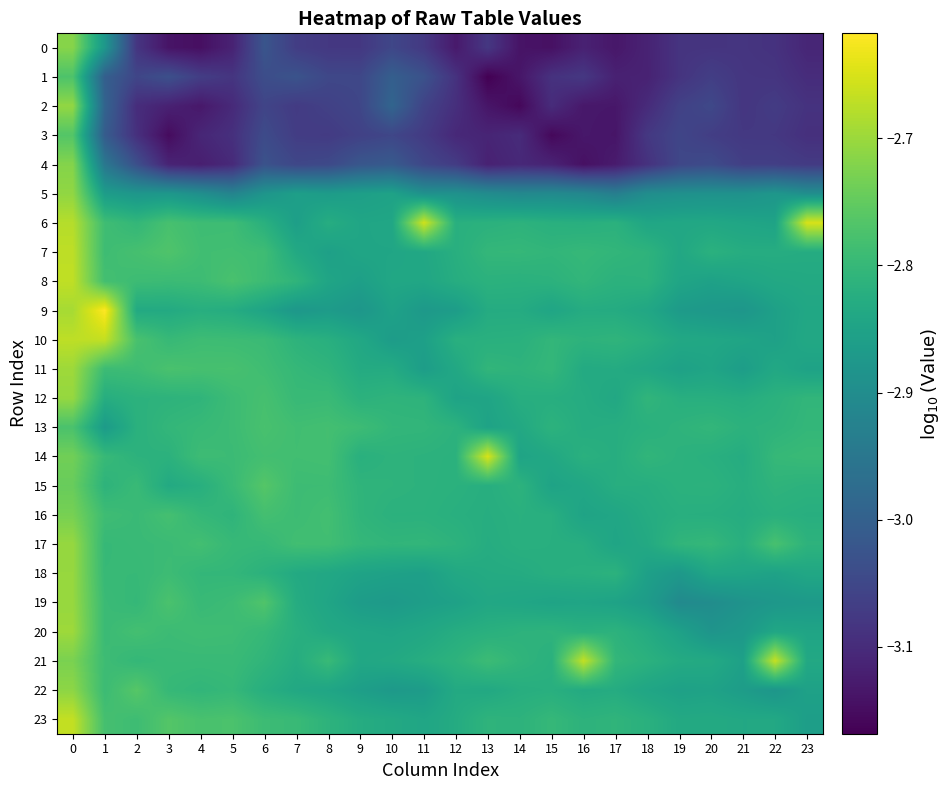

Reading right to left, transcribe all the data shown in this chart.

0: 23=-3.1	22=-3.1	21=-3.1	20=-3.1	19=-3.1	18=-3.1	17=-3.1	16=-3.1	15=-3.1	14=-3.1	13=-3.1	12=-3.1	11=-3.1	10=-3.1	9=-3.1	8=-3.1	7=-3.1	6=-3.0	5=-3.1	4=-3.1	3=-3.1	2=-3.1	1=-2.9	0=-2.7
1: 23=-3.1	22=-3.1	21=-3.1	20=-3.1	19=-3.1	18=-3.1	17=-3.1	16=-3.1	15=-3.1	14=-3.1	13=-3.2	12=-3.1	11=-3.0	10=-3.0	9=-3.1	8=-3.0	7=-3.0	6=-3.0	5=-3.1	4=-3.1	3=-3.0	2=-3.1	1=-3.0	0=-2.8
2: 23=-3.1	22=-3.1	21=-3.1	20=-3.0	19=-3.1	18=-3.1	17=-3.1	16=-3.1	15=-3.1	14=-3.2	13=-3.1	12=-3.1	11=-3.1	10=-3.0	9=-3.1	8=-3.1	7=-3.1	6=-3.1	5=-3.1	4=-3.1	3=-3.1	2=-3.1	1=-3.0	0=-2.7
3: 23=-3.1	22=-3.1	21=-3.1	20=-3.1	19=-3.1	18=-3.1	17=-3.1	16=-3.1	15=-3.2	14=-3.1	13=-3.1	12=-3.1	11=-3.1	10=-3.1	9=-3.1	8=-3.1	7=-3.1	6=-3.0	5=-3.1	4=-3.1	3=-3.2	2=-3.1	1=-3.0	0=-2.8
4: 23=-3.1	22=-3.1	21=-3.1	20=-3.0	19=-3.1	18=-3.1	17=-3.1	16=-3.1	15=-3.1	14=-3.1	13=-3.1	12=-3.1	11=-3.1	10=-3.0	9=-3.0	8=-3.0	7=-3.1	6=-3.0	5=-3.1	4=-3.1	3=-3.1	2=-3.0	1=-2.9	0=-2.7
5: 23=-2.9	22=-2.9	21=-2.9	20=-2.9	19=-2.9	18=-2.9	17=-2.9	16=-2.9	15=-2.9	14=-2.9	13=-2.9	12=-2.9	11=-2.9	10=-2.9	9=-2.9	8=-2.9	7=-2.9	6=-2.9	5=-2.9	4=-2.9	3=-2.9	2=-2.9	1=-2.9	0=-2.7
6: 23=-2.7	22=-2.8	21=-2.8	20=-2.8	19=-2.8	18=-2.8	17=-2.8	16=-2.8	15=-2.8	14=-2.8	13=-2.8	12=-2.8	11=-2.7	10=-2.8	9=-2.8	8=-2.8	7=-2.9	6=-2.8	5=-2.8	4=-2.8	3=-2.8	2=-2.8	1=-2.8	0=-2.7
7: 23=-2.8	22=-2.8	21=-2.8	20=-2.8	19=-2.8	18=-2.8	17=-2.8	16=-2.8	15=-2.8	14=-2.8	13=-2.8	12=-2.8	11=-2.8	10=-2.8	9=-2.8	8=-2.9	7=-2.8	6=-2.8	5=-2.8	4=-2.8	3=-2.8	2=-2.8	1=-2.8	0=-2.7
8: 23=-2.8	22=-2.8	21=-2.8	20=-2.9	19=-2.8	18=-2.8	17=-2.8	16=-2.8	15=-2.8	14=-2.8	13=-2.8	12=-2.8	11=-2.8	10=-2.8	9=-2.9	8=-2.8	7=-2.8	6=-2.8	5=-2.8	4=-2.8	3=-2.8	2=-2.8	1=-2.8	0=-2.7
9: 23=-2.8	22=-2.9	21=-2.9	20=-2.9	19=-2.9	18=-2.8	17=-2.8	16=-2.8	15=-2.8	14=-2.8	13=-2.8	12=-2.9	11=-2.9	10=-2.9	9=-2.9	8=-2.9	7=-2.9	6=-2.8	5=-2.8	4=-2.8	3=-2.8	2=-2.8	1=-2.6	0=-2.7
10: 23=-2.8	22=-2.9	21=-2.8	20=-2.8	19=-2.8	18=-2.8	17=-2.8	16=-2.8	15=-2.8	14=-2.8	13=-2.8	12=-2.8	11=-2.9	10=-2.9	9=-2.8	8=-2.8	7=-2.8	6=-2.8	5=-2.8	4=-2.8	3=-2.8	2=-2.8	1=-2.7	0=-2.7
11: 23=-2.9	22=-2.8	21=-2.9	20=-2.8	19=-2.9	18=-2.8	17=-2.8	16=-2.8	15=-2.8	14=-2.8	13=-2.8	12=-2.8	11=-2.9	10=-2.8	9=-2.8	8=-2.8	7=-2.8	6=-2.8	5=-2.8	4=-2.8	3=-2.8	2=-2.8	1=-2.8	0=-2.7
12: 23=-2.8	22=-2.8	21=-2.8	20=-2.8	19=-2.8	18=-2.8	17=-2.8	16=-2.8	15=-2.8	14=-2.8	13=-2.8	12=-2.8	11=-2.8	10=-2.8	9=-2.8	8=-2.8	7=-2.8	6=-2.8	5=-2.8	4=-2.8	3=-2.8	2=-2.8	1=-2.8	0=-2.7
13: 23=-2.8	22=-2.8	21=-2.8	20=-2.8	19=-2.8	18=-2.8	17=-2.8	16=-2.8	15=-2.8	14=-2.8	13=-2.9	12=-2.8	11=-2.8	10=-2.8	9=-2.8	8=-2.8	7=-2.8	6=-2.8	5=-2.8	4=-2.8	3=-2.8	2=-2.8	1=-2.9	0=-2.8
14: 23=-2.8	22=-2.8	21=-2.8	20=-2.8	19=-2.8	18=-2.8	17=-2.8	16=-2.8	15=-2.8	14=-2.8	13=-2.7	12=-2.8	11=-2.8	10=-2.8	9=-2.8	8=-2.8	7=-2.8	6=-2.8	5=-2.8	4=-2.8	3=-2.8	2=-2.8	1=-2.8	0=-2.7
15: 23=-2.8	22=-2.8	21=-2.8	20=-2.8	19=-2.8	18=-2.8	17=-2.8	16=-2.8	15=-2.8	14=-2.8	13=-2.8	12=-2.8	11=-2.8	10=-2.8	9=-2.8	8=-2.8	7=-2.8	6=-2.8	5=-2.8	4=-2.8	3=-2.8	2=-2.8	1=-2.8	0=-2.7
16: 23=-2.8	22=-2.8	21=-2.8	20=-2.8	19=-2.8	18=-2.8	17=-2.8	16=-2.8	15=-2.8	14=-2.8	13=-2.8	12=-2.8	11=-2.8	10=-2.8	9=-2.8	8=-2.8	7=-2.8	6=-2.8	5=-2.8	4=-2.8	3=-2.8	2=-2.8	1=-2.8	0=-2.7
17: 23=-2.8	22=-2.8	21=-2.8	20=-2.8	19=-2.8	18=-2.8	17=-2.8	16=-2.8	15=-2.8	14=-2.8	13=-2.8	12=-2.8	11=-2.8	10=-2.8	9=-2.8	8=-2.8	7=-2.8	6=-2.8	5=-2.8	4=-2.8	3=-2.8	2=-2.8	1=-2.8	0=-2.7
18: 23=-2.8	22=-2.9	21=-2.8	20=-2.8	19=-2.9	18=-2.9	17=-2.8	16=-2.8	15=-2.8	14=-2.8	13=-2.8	12=-2.8	11=-2.9	10=-2.9	9=-2.8	8=-2.8	7=-2.8	6=-2.8	5=-2.8	4=-2.8	3=-2.8	2=-2.8	1=-2.8	0=-2.7
19: 23=-2.9	22=-2.9	21=-2.9	20=-2.9	19=-2.9	18=-2.9	17=-2.9	16=-2.8	15=-2.8	14=-2.8	13=-2.8	12=-2.9	11=-2.9	10=-2.9	9=-2.9	8=-2.8	7=-2.8	6=-2.8	5=-2.8	4=-2.8	3=-2.8	2=-2.8	1=-2.8	0=-2.7
20: 23=-2.8	22=-2.8	21=-2.9	20=-2.9	19=-2.9	18=-2.8	17=-2.8	16=-2.8	15=-2.8	14=-2.8	13=-2.8	12=-2.8	11=-2.8	10=-2.8	9=-2.8	8=-2.8	7=-2.8	6=-2.8	5=-2.8	4=-2.8	3=-2.8	2=-2.8	1=-2.8	0=-2.7
21: 23=-2.8	22=-2.7	21=-2.9	20=-2.8	19=-2.8	18=-2.8	17=-2.8	16=-2.7	15=-2.8	14=-2.8	13=-2.8	12=-2.8	11=-2.8	10=-2.8	9=-2.8	8=-2.8	7=-2.8	6=-2.8	5=-2.8	4=-2.8	3=-2.8	2=-2.8	1=-2.8	0=-2.7
22: 23=-2.9	22=-2.9	21=-2.9	20=-2.9	19=-2.9	18=-2.8	17=-2.8	16=-2.8	15=-2.8	14=-2.8	13=-2.8	12=-2.8	11=-2.9	10=-2.9	9=-2.9	8=-2.8	7=-2.8	6=-2.8	5=-2.8	4=-2.8	3=-2.8	2=-2.8	1=-2.8	0=-2.7
23: 23=-2.9	22=-2.8	21=-2.8	20=-2.8	19=-2.8	18=-2.8	17=-2.8	16=-2.8	15=-2.8	14=-2.8	13=-2.8	12=-2.8	11=-2.8	10=-2.8	9=-2.8	8=-2.8	7=-2.8	6=-2.8	5=-2.8	4=-2.8	3=-2.8	2=-2.8	1=-2.8	0=-2.7